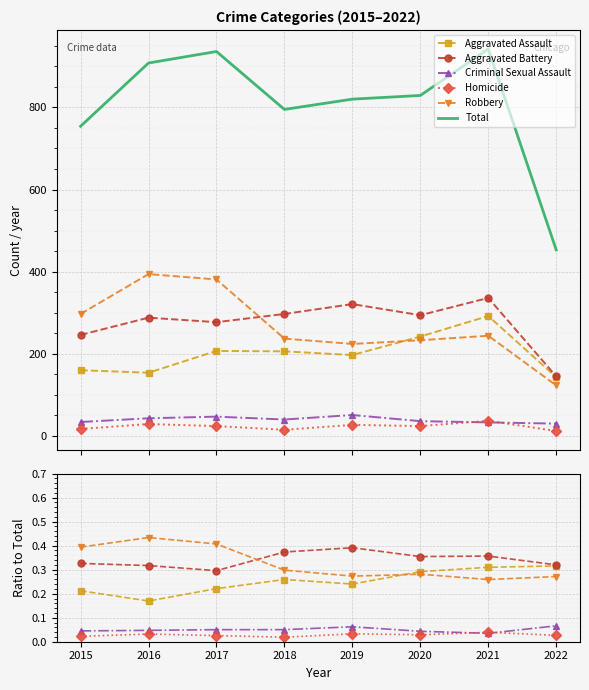

At how many categories does at least one series exceed 297?

8